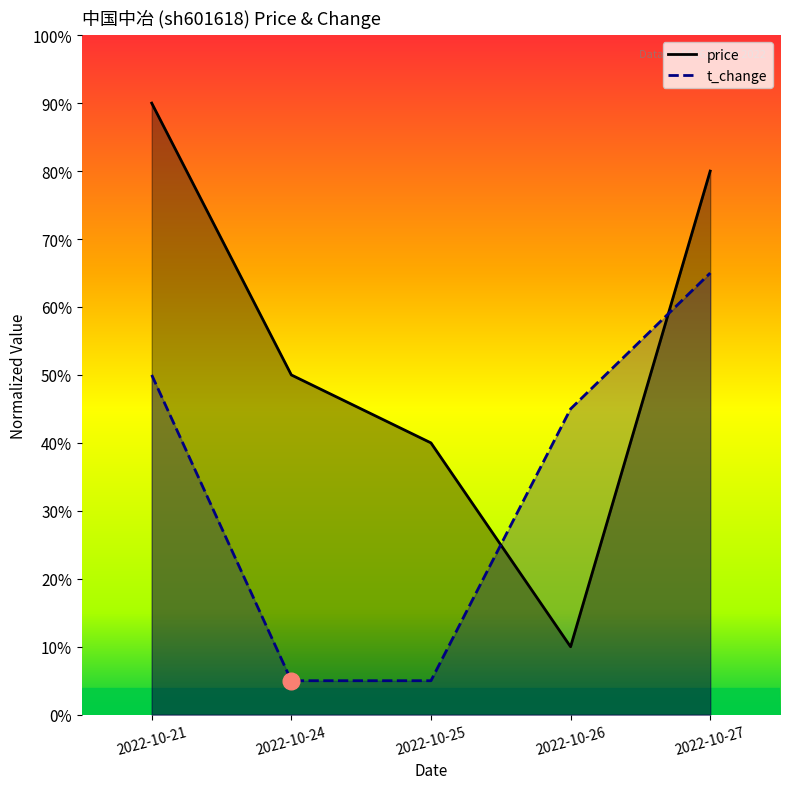

Where is the first local minimum for price?

2022-10-26